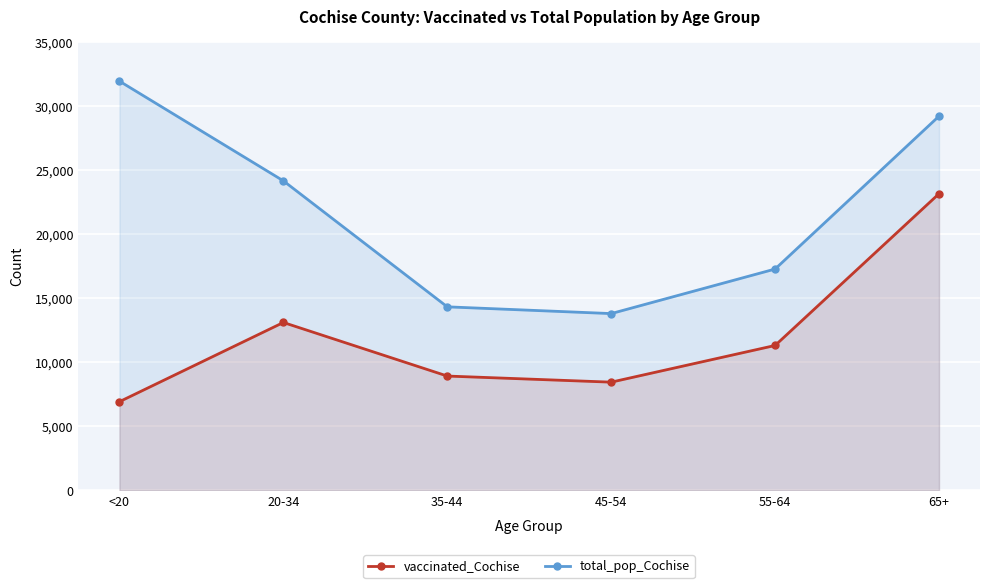

Which series changed the most between <20 and 45-54?

total_pop_Cochise